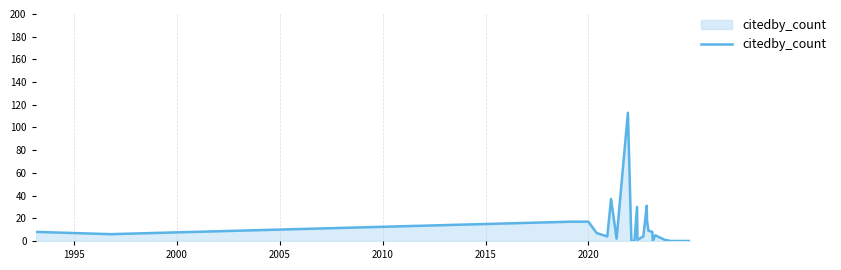

What is the difference between the maximum and minimum values?

113